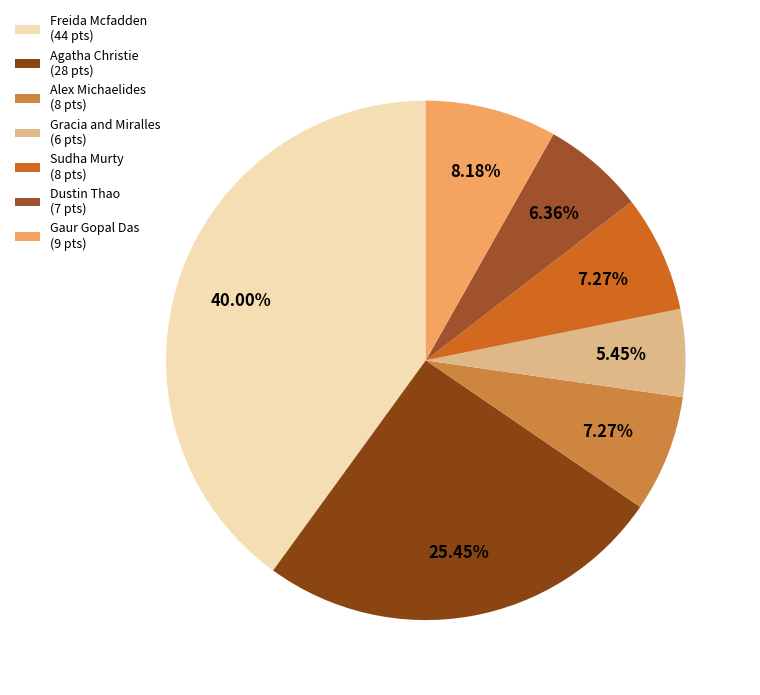

Rank the categories by value from highest to lowest.

Freida Mcfadden, Agatha Christie, Gaur Gopal Das, Alex Michaelides, Sudha Murty, Dustin Thao, Gracia and Miralles